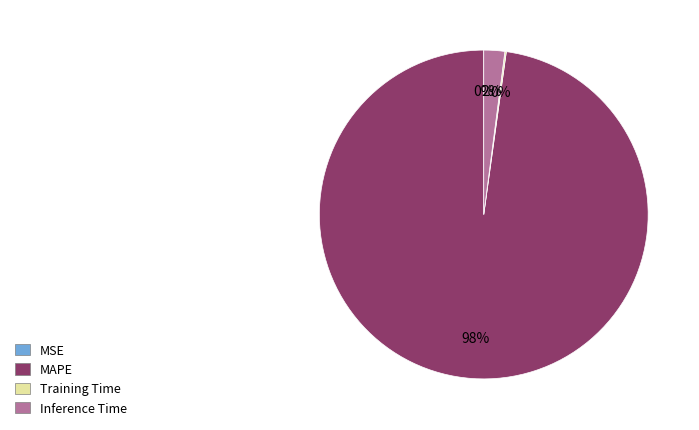

Is there a majority slice in this chart?

Yes